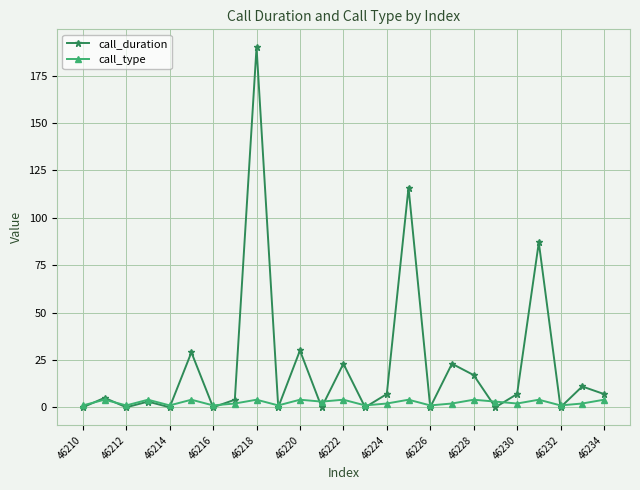

After their last crossing, which series has the higher values: call_type or call_duration?

call_duration